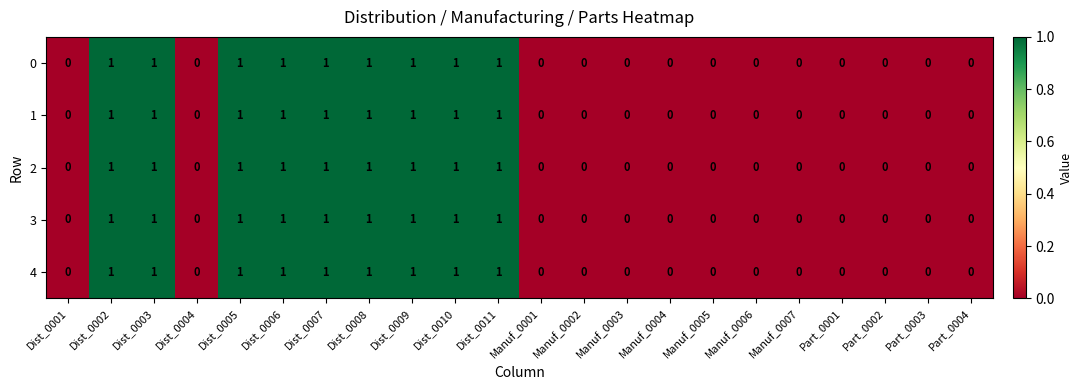

True or false: 4 has a value of 2 at Dist_0002.

False